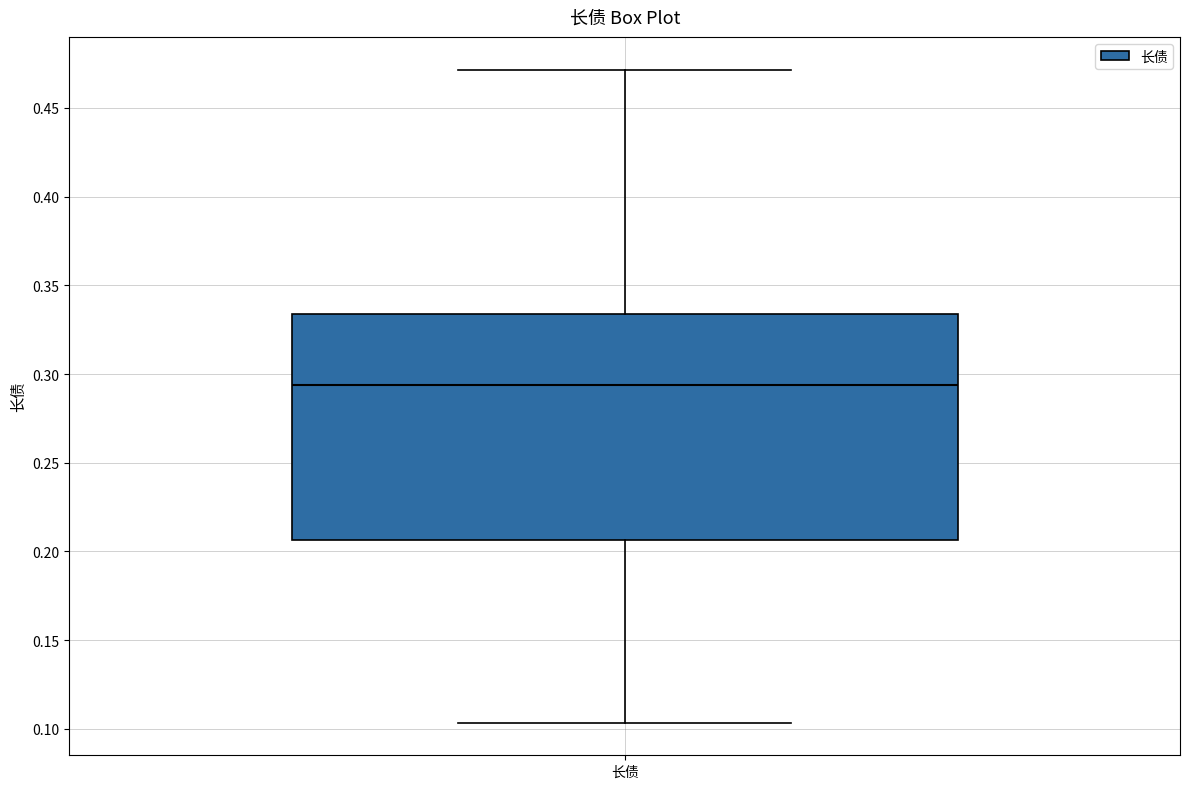

Transcribe this box plot: give where the median line is, the range the box spans, and where the two whiskers end, as read against the y-axis. The values are not printed on the chart, so give them approximately, as read against the axis.

median 0.295, box 0.205 to 0.335, whiskers 0.105 to 0.470